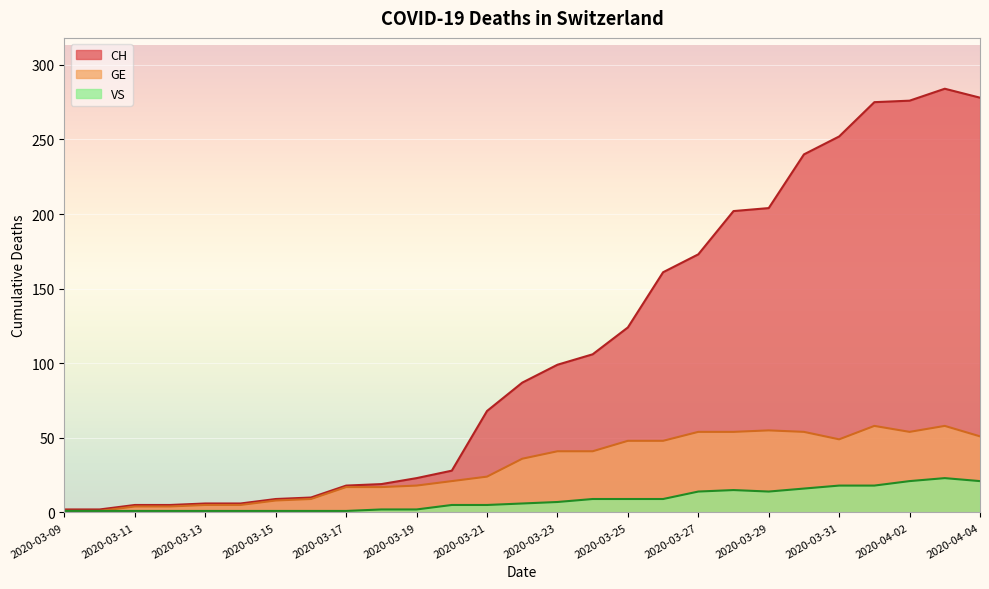

Where does the GE series first go above 36?

2020-03-23